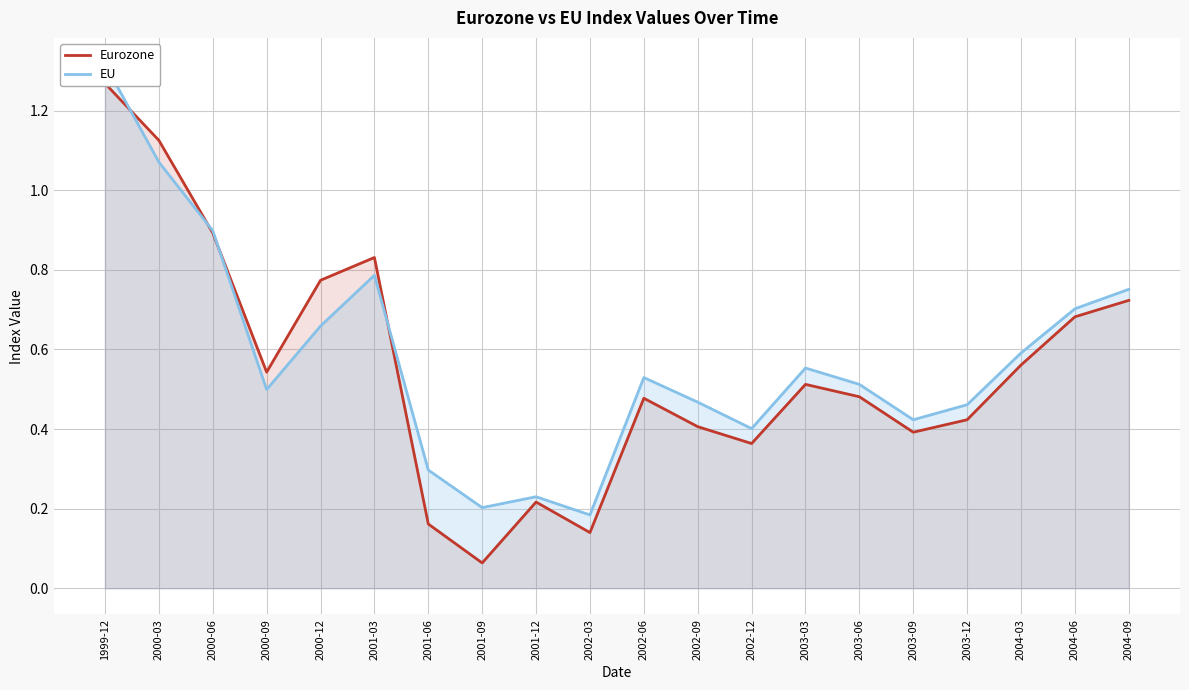

Where is Eurozone nearest to the value 0?

2001-09